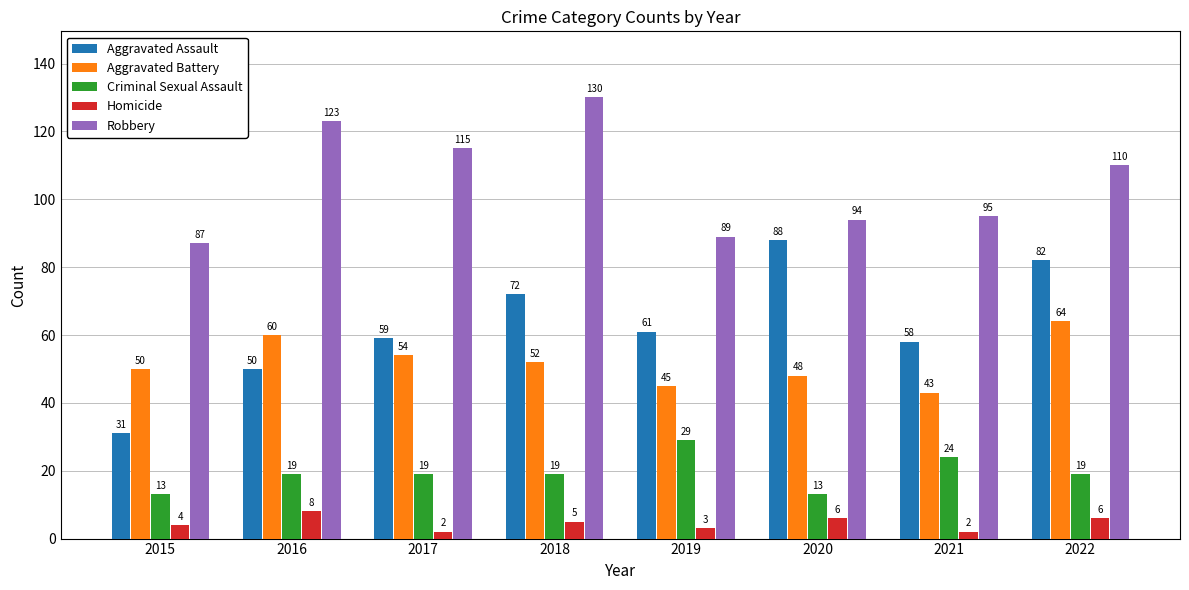

How many Criminal Sexual Assault values are between 19 and 24?

5